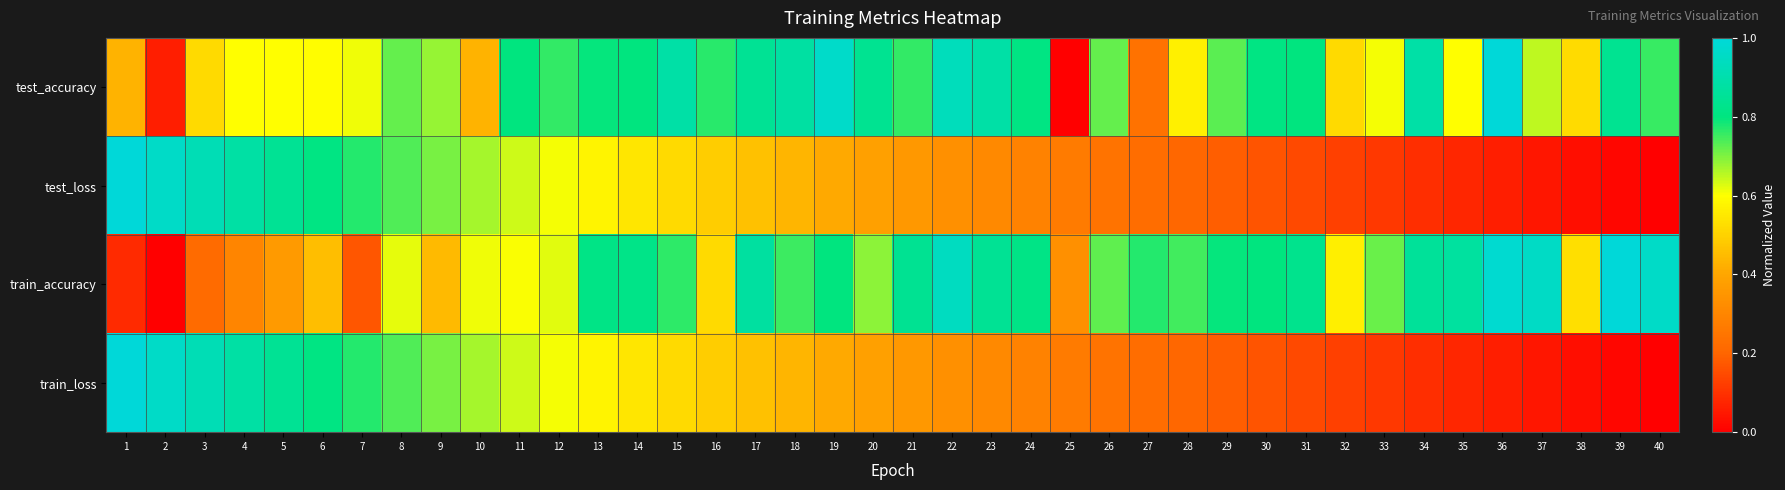

Rank the series at 7 from highest to lowest value.

train_loss, test_loss, test_accuracy, train_accuracy